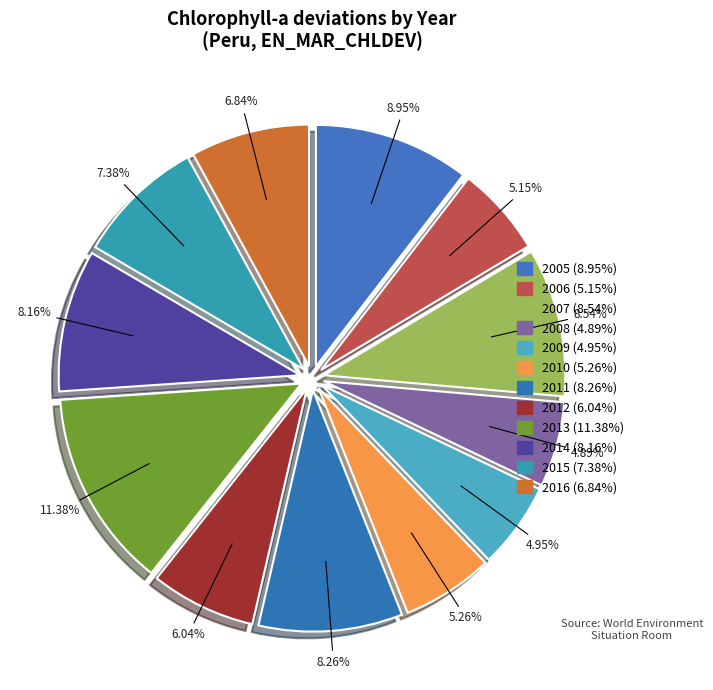

How many segments does this pie chart have?

12